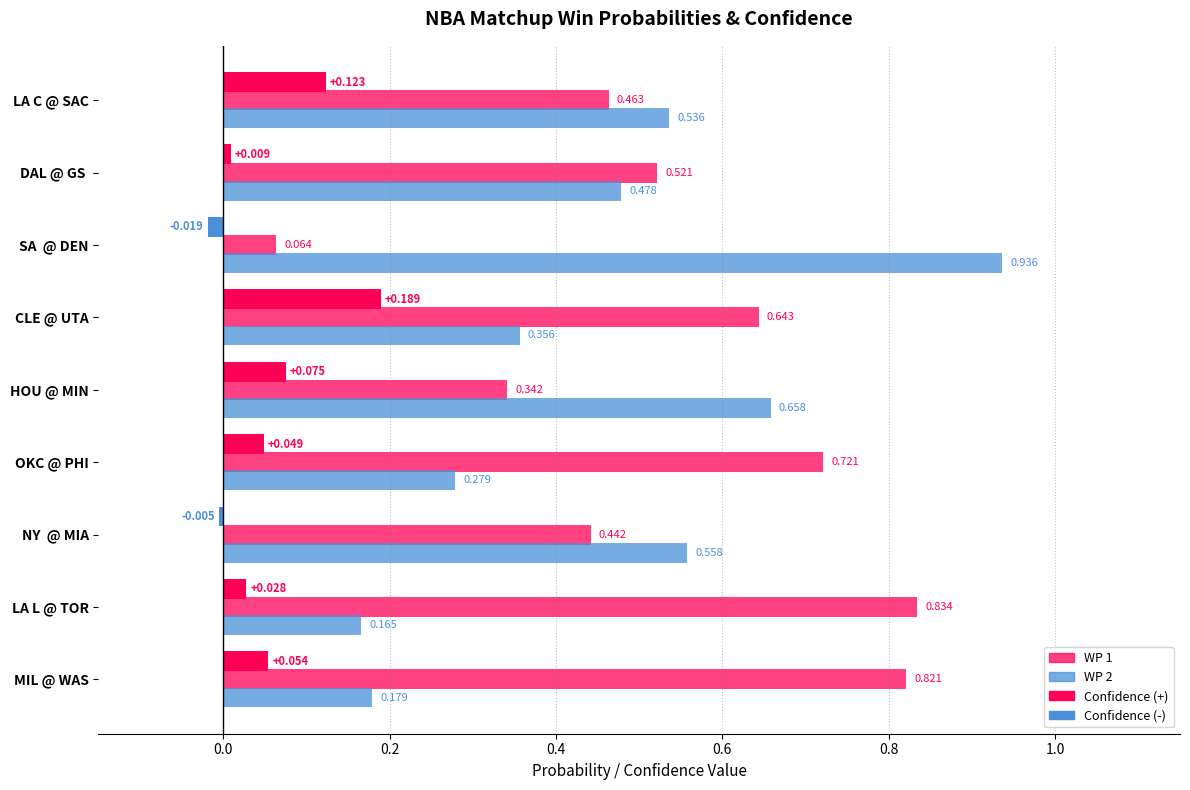

Rank the categories by WP 1 value from lowest to highest.

SA  @ DEN, HOU @ MIN, NY  @ MIA, LA C @ SAC, DAL @ GS , CLE @ UTA, OKC @ PHI, MIL @ WAS, LA L @ TOR